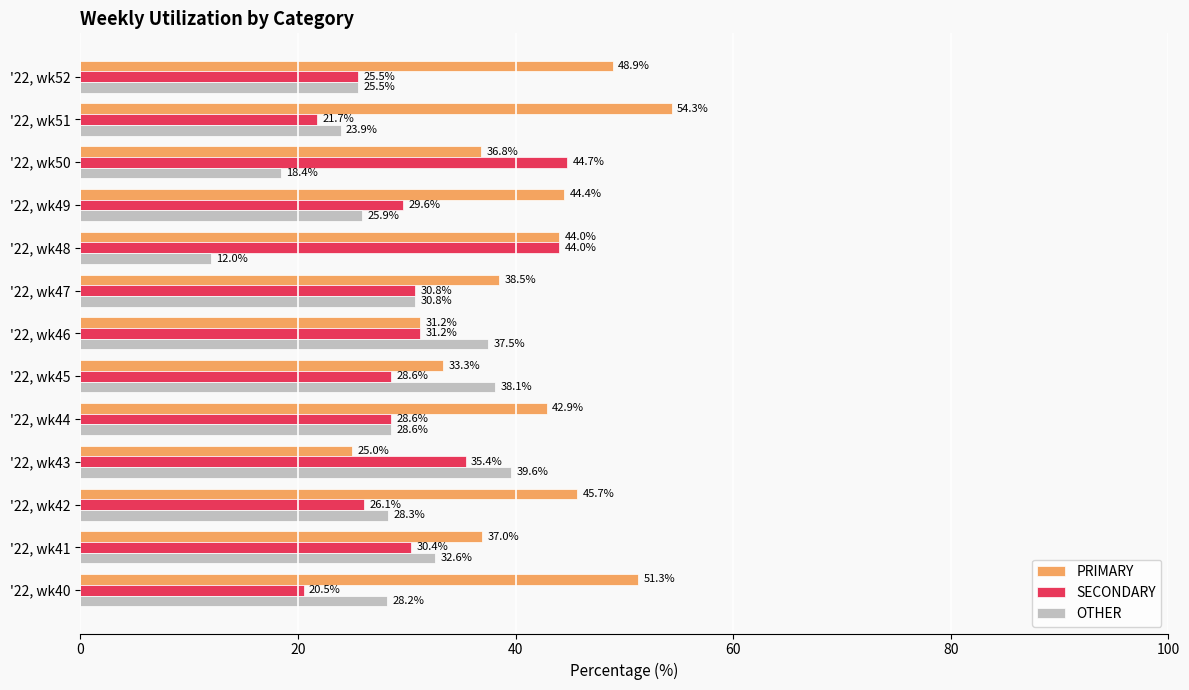

At which label does OTHER reach its minimum?

'22, wk48